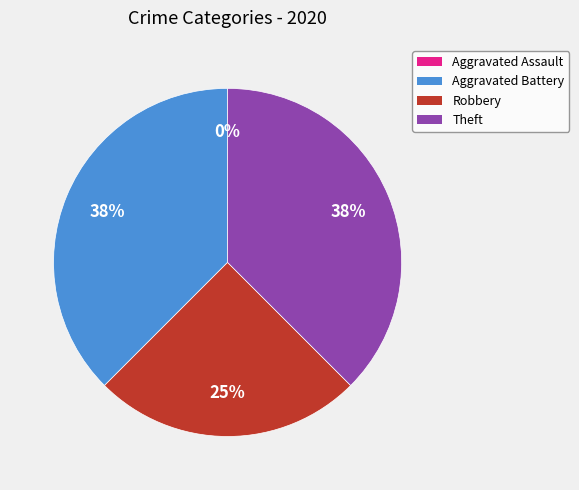

What is the change in value from Aggravated Battery to Robbery?

-1